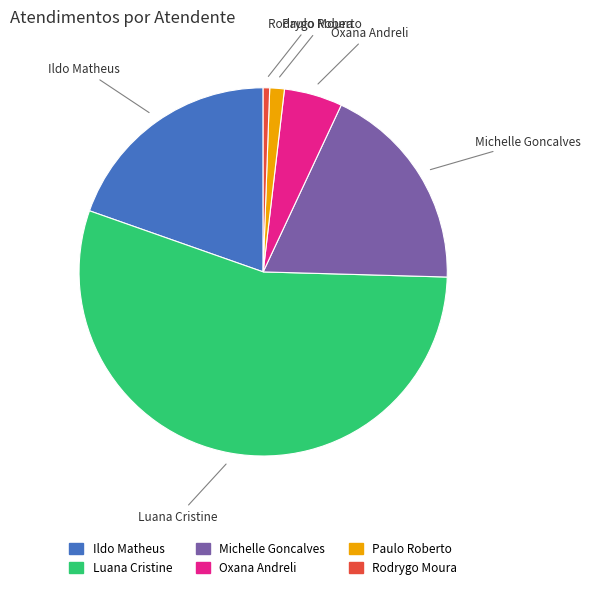

Is there any slice that represents more than half of the pie?

Yes